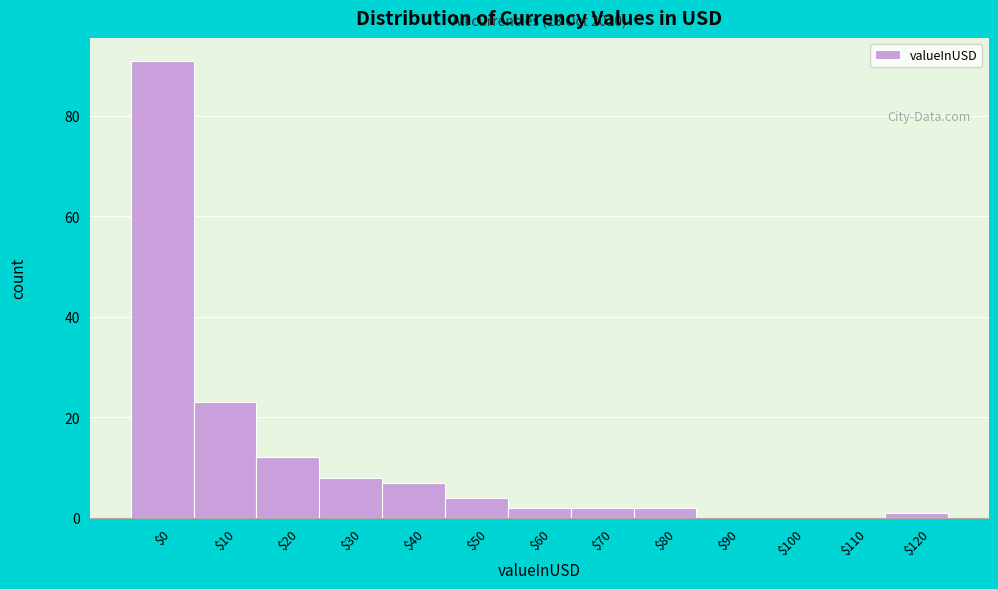

What is the sum of all values?

152